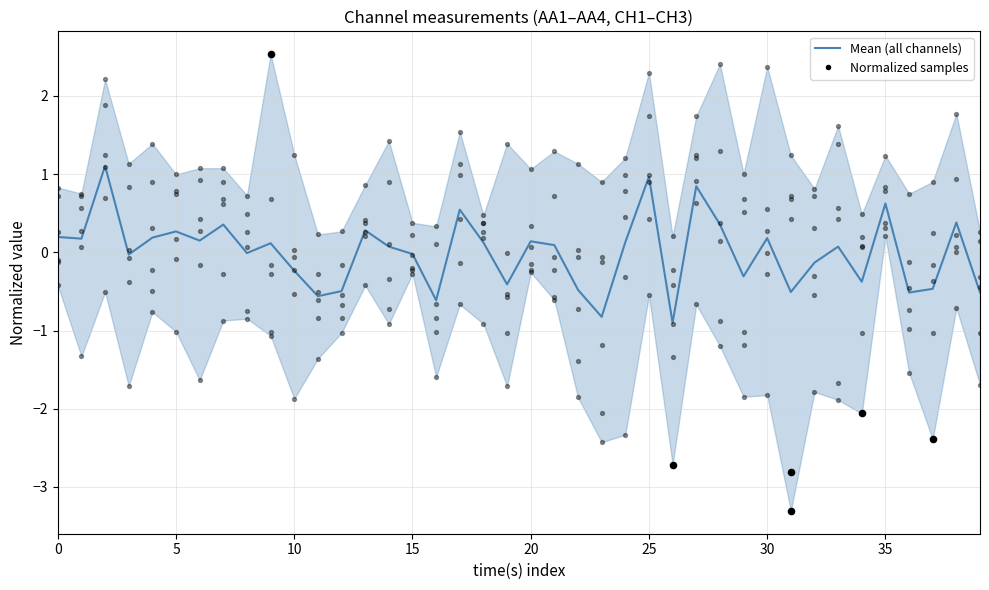

Between 15 and 17, which is larger?

17